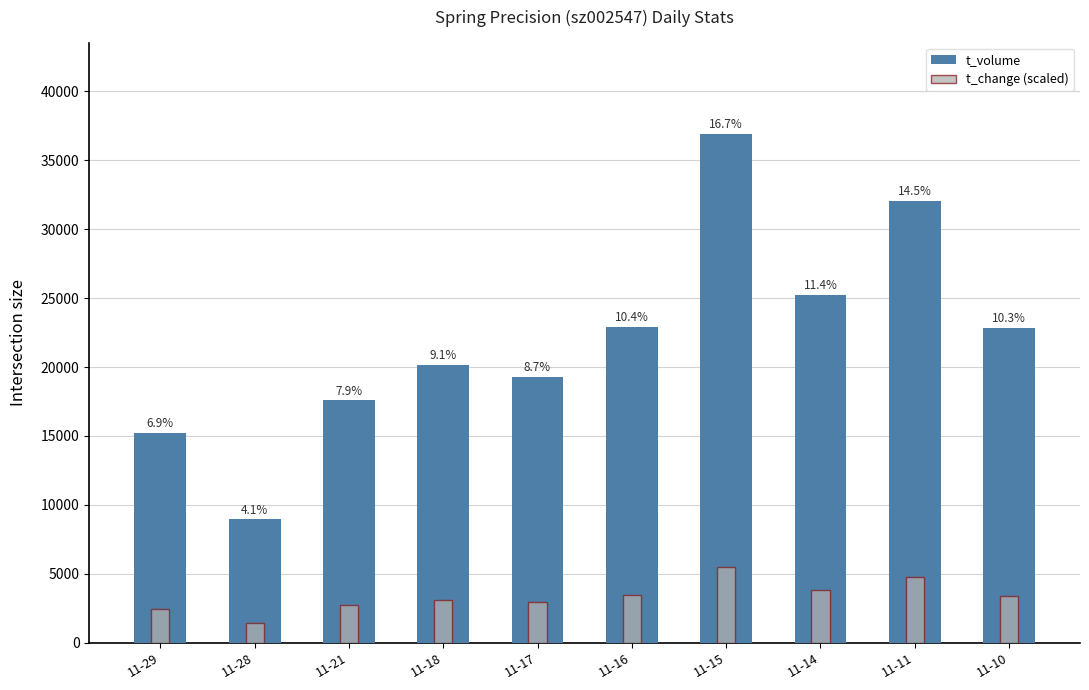

Which series has the largest range (max minus min)?

t_volume